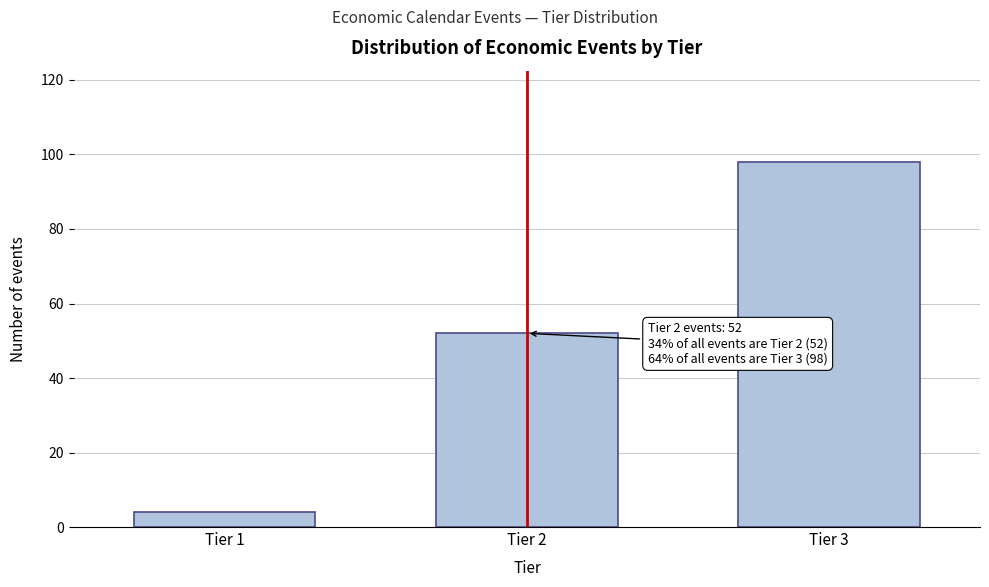

Reading right to left, extract all data points from this chart.

98	52	4